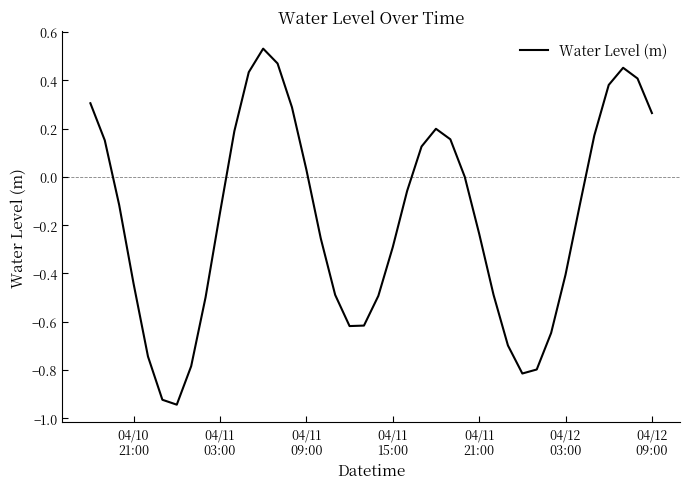

What is the difference between the maximum and minimum values?

1.5